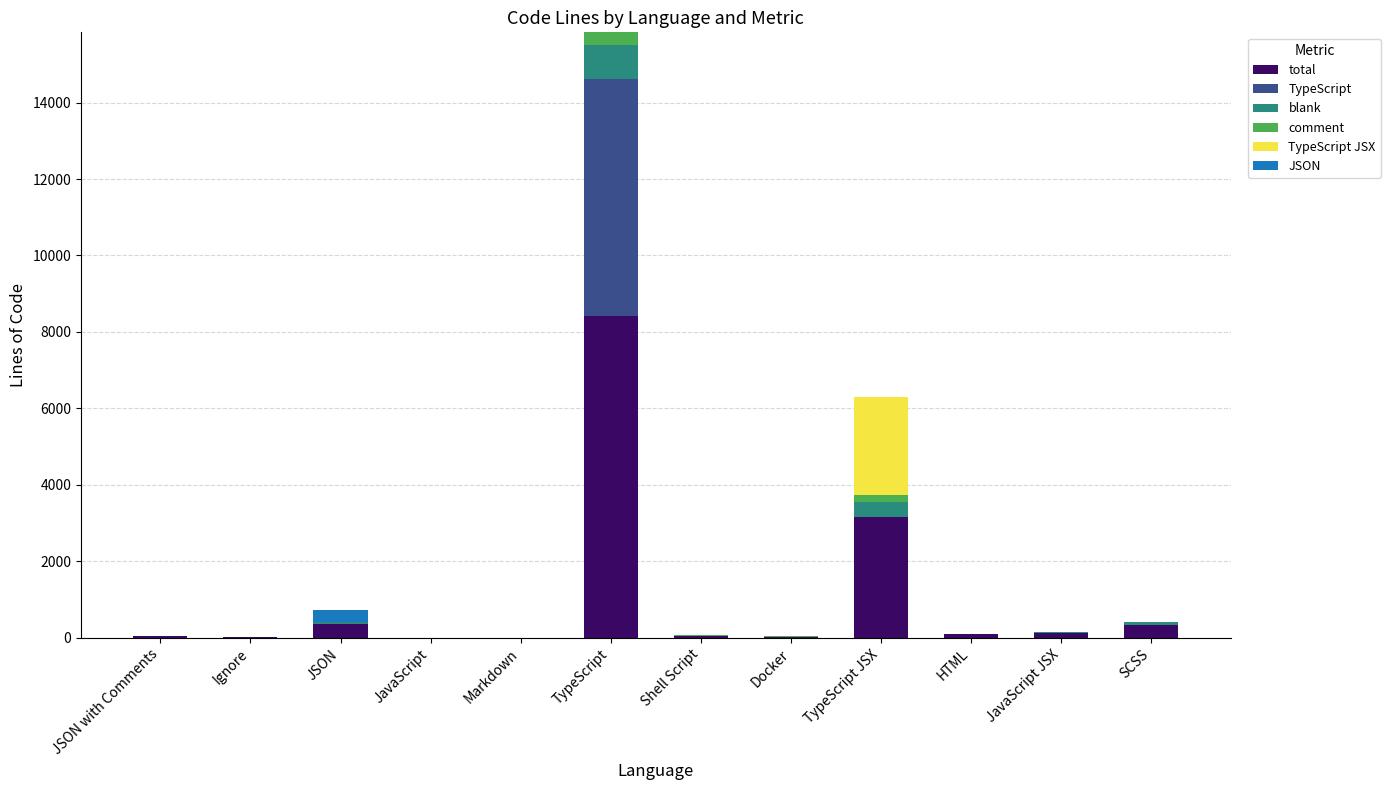

The total series shows 5126 at Markdown. True or false?

False